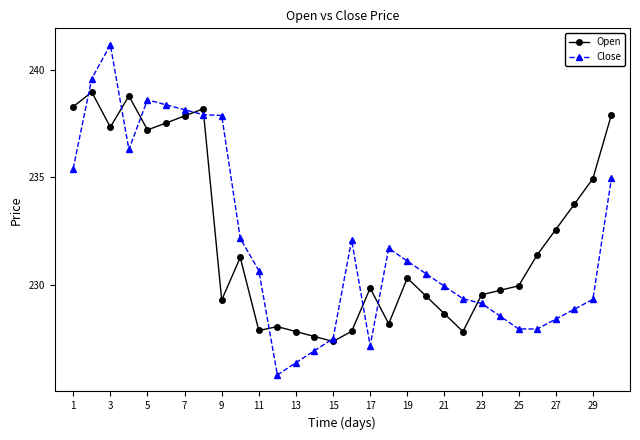

List the series in order of their peak value, highest first.

Close, Open